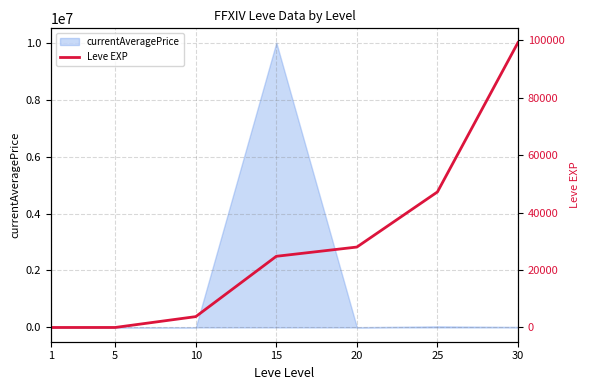

Is it true that the value at 10 is 6702?

False